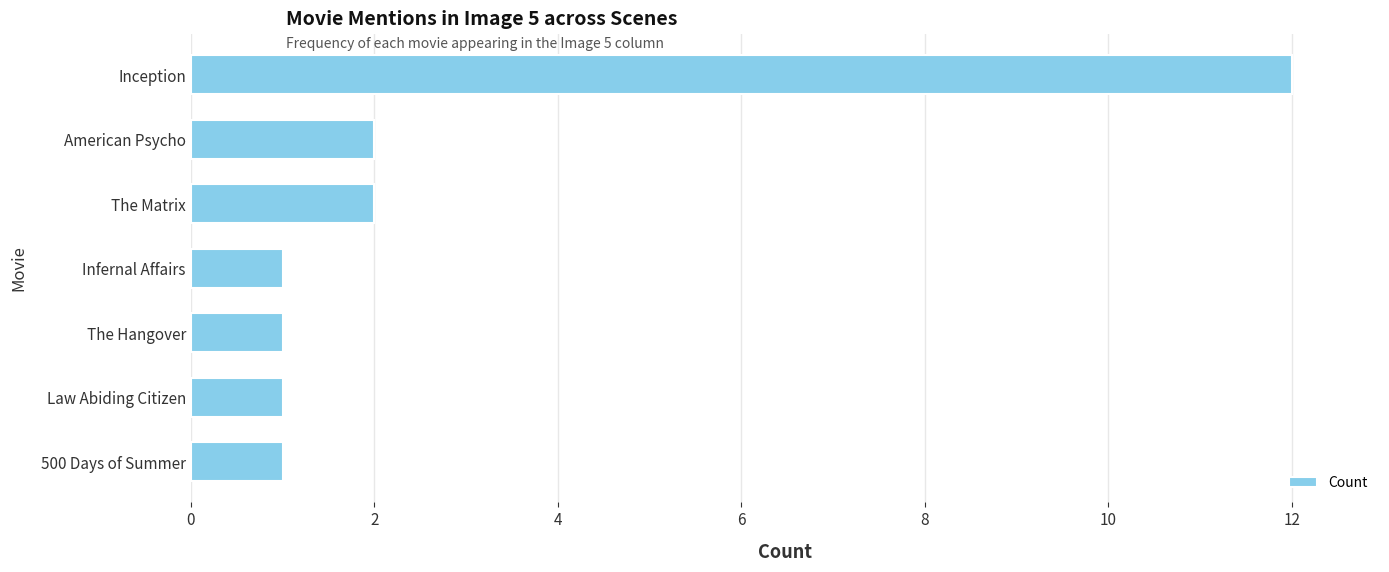

Is it true that the value at American Psycho is 2?

True